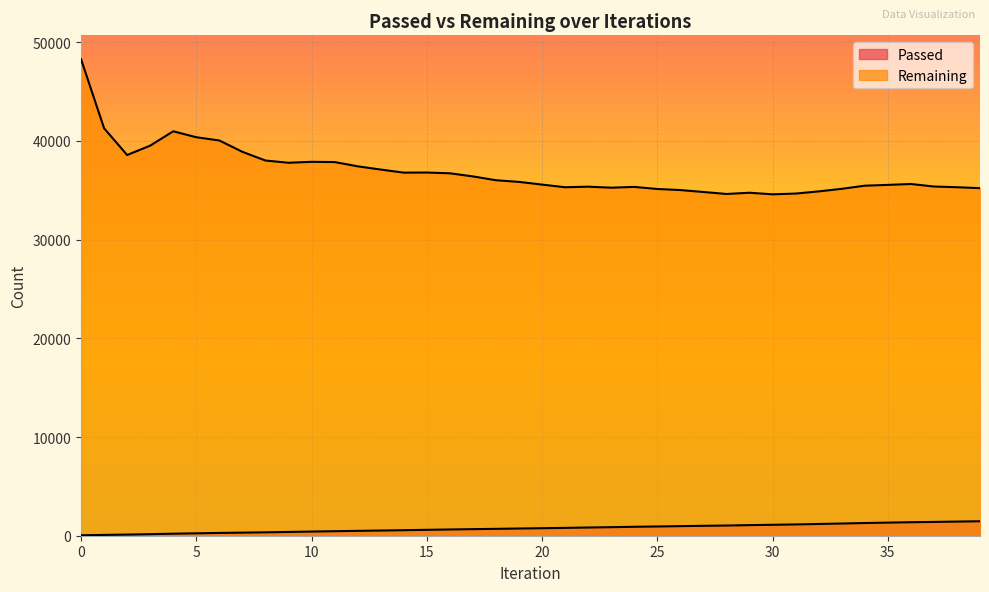

What is the spread (max minus min) of values at 13?

36566